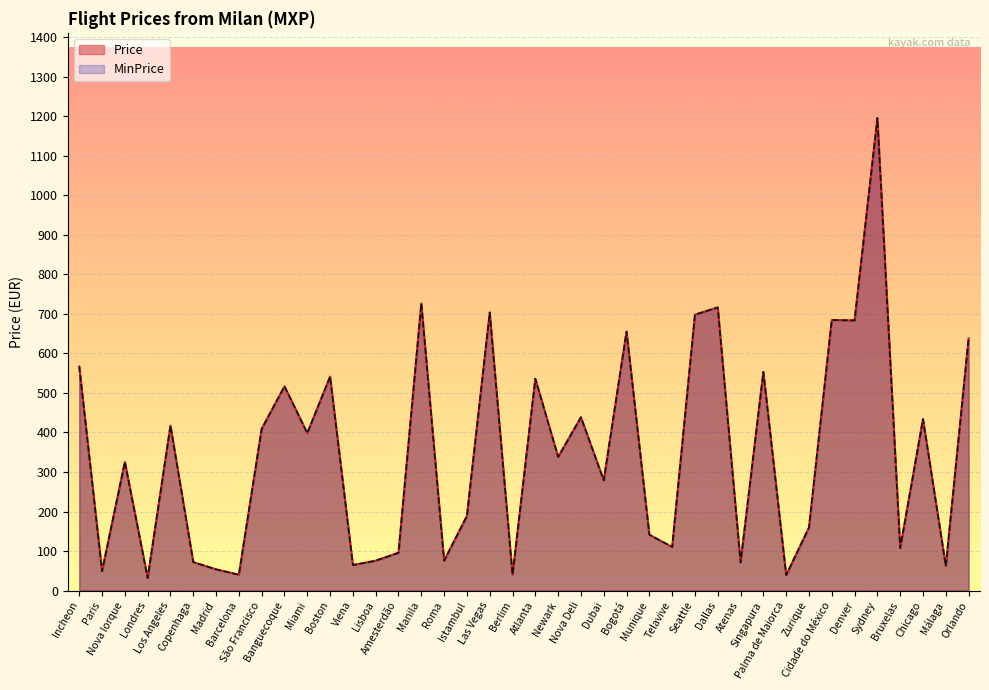

How many values in the Price series are below 338?

20